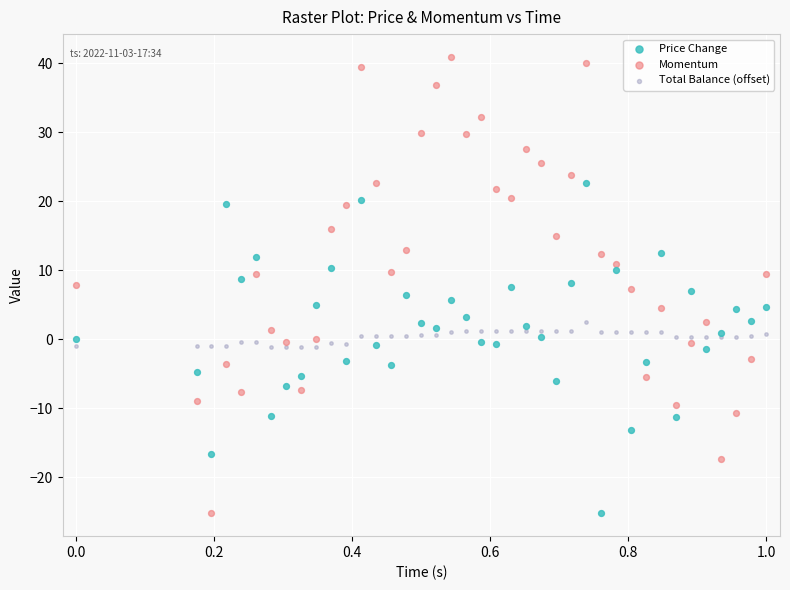

Which series has the widest spread of Y values?

Momentum